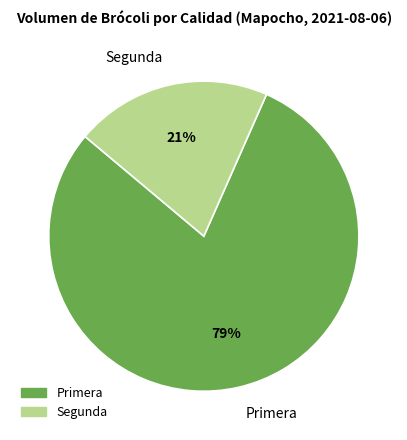

Is it true that Segunda is 21% of the pie?

True